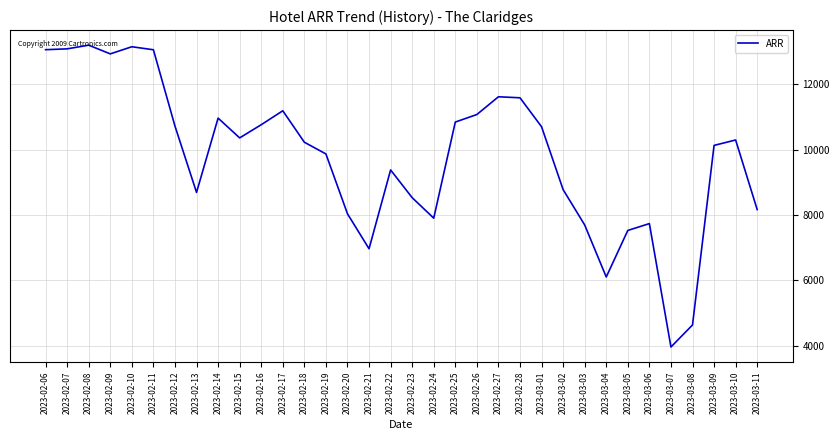

What is the difference between the values at 2023-03-08 and 2023-03-07?

673.6